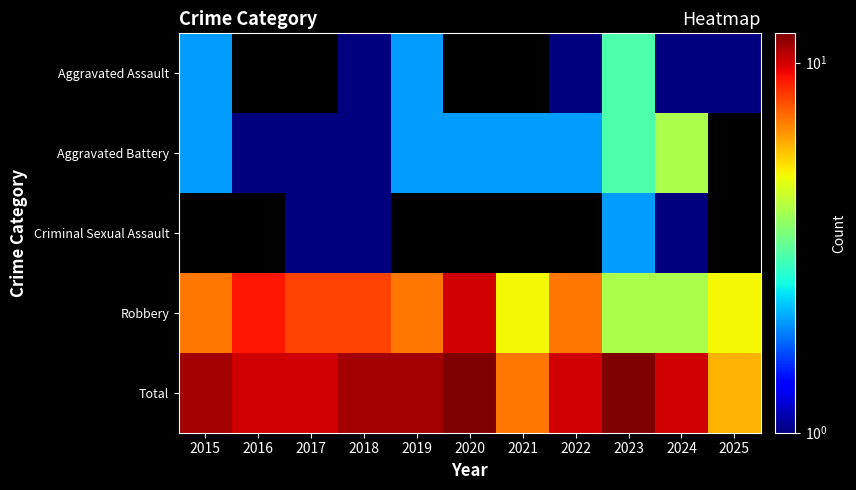

Between 2016 and 2023, which series saw the biggest shift?

Robbery